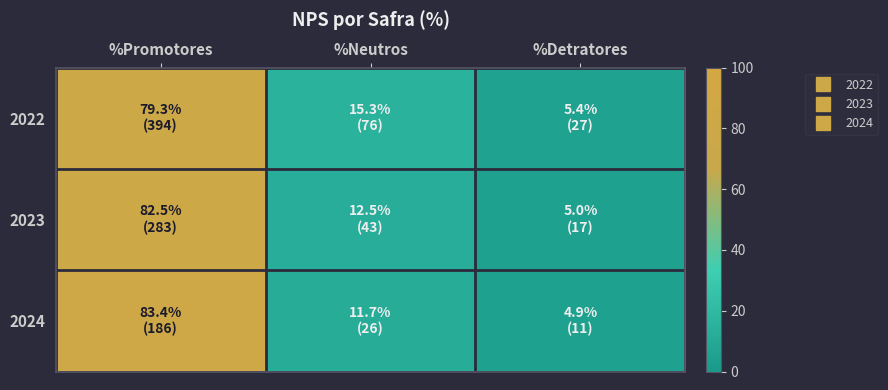

At which category does the chart reach its peak across all series?

%Promotores